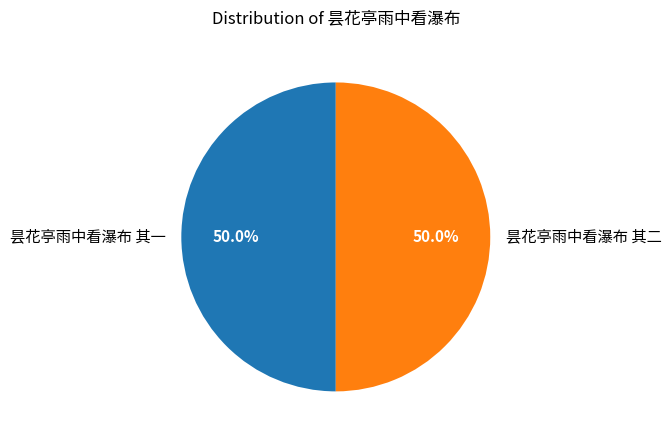

True or false: 昙花亭雨中看瀑布 其二 accounts for 62% of the total.

False